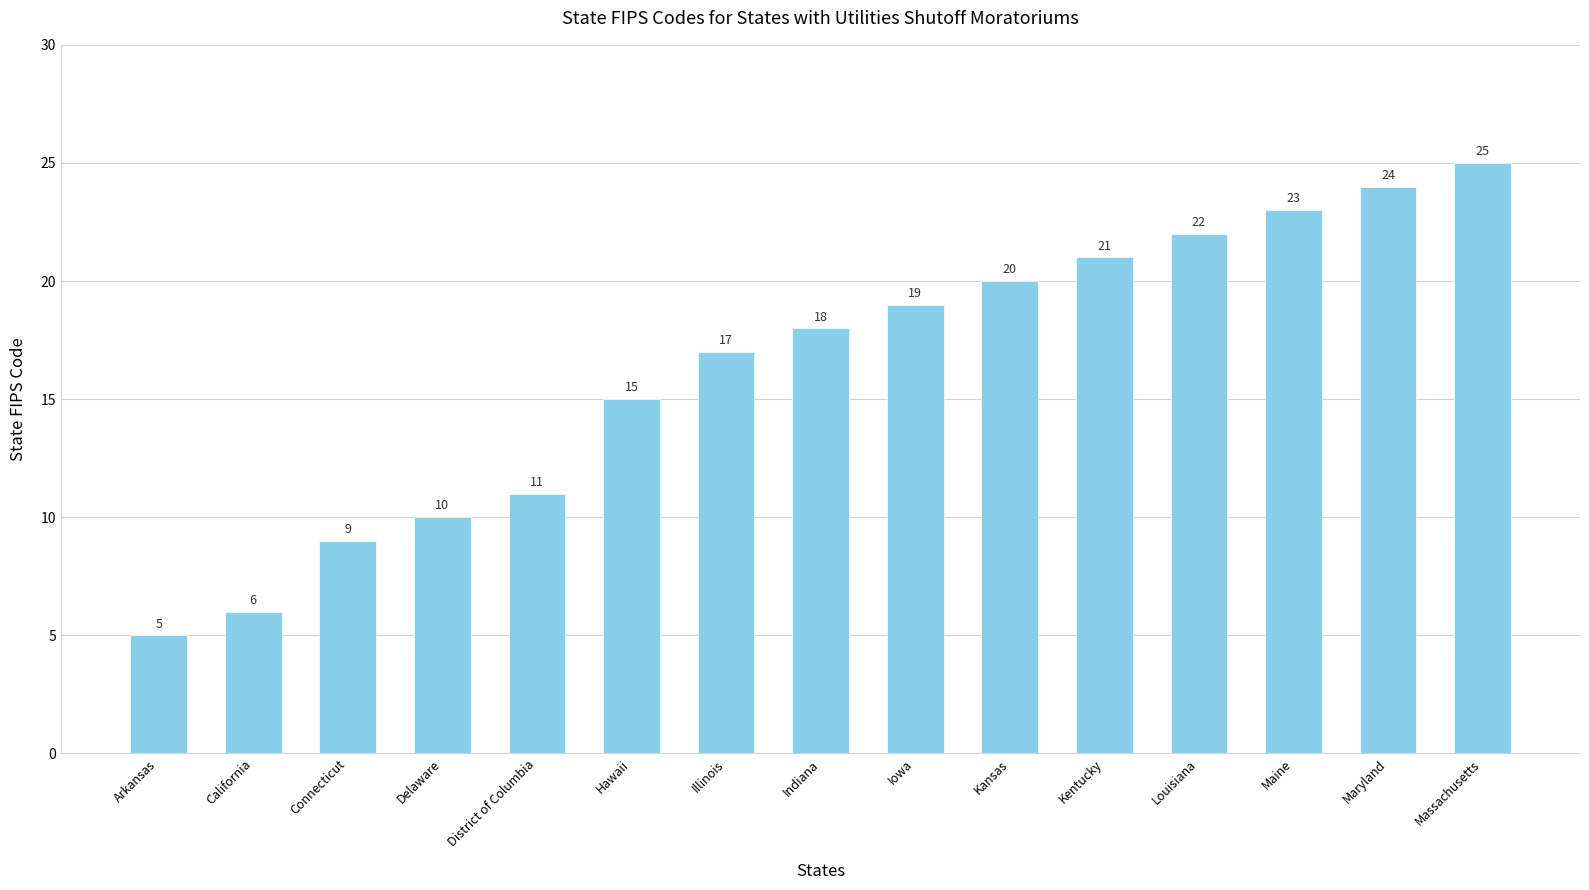

Where is the data nearest to the value 15?

Hawaii